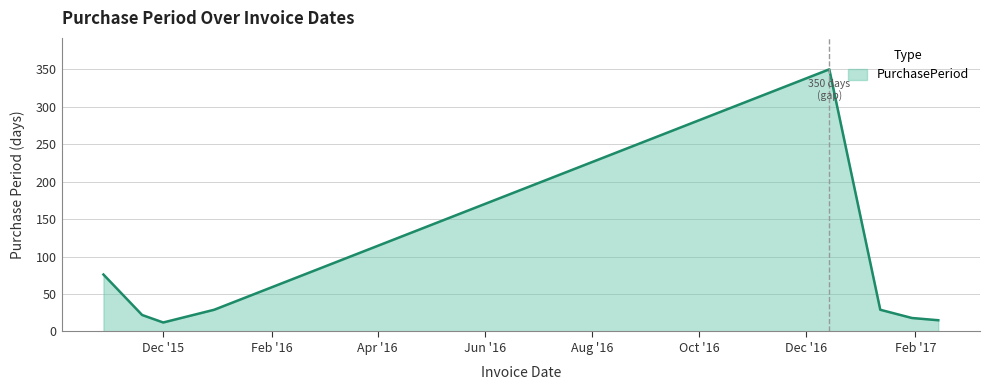

True or false: the data has more than 0 interior local peaks.

True